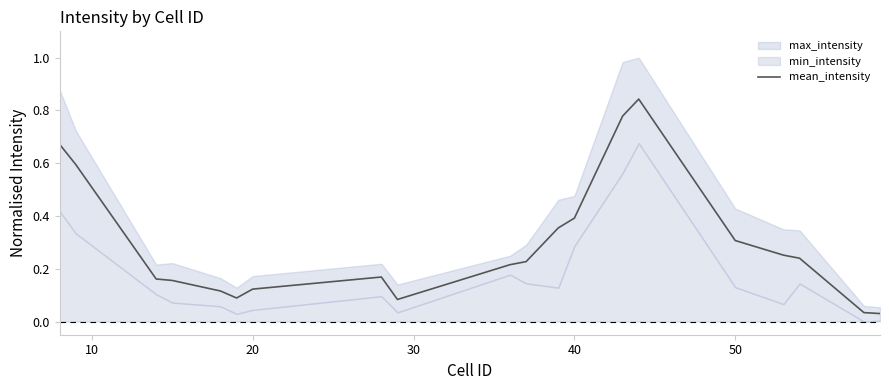

True or false: mean_intensity has a value of 0.0 at 20.

False